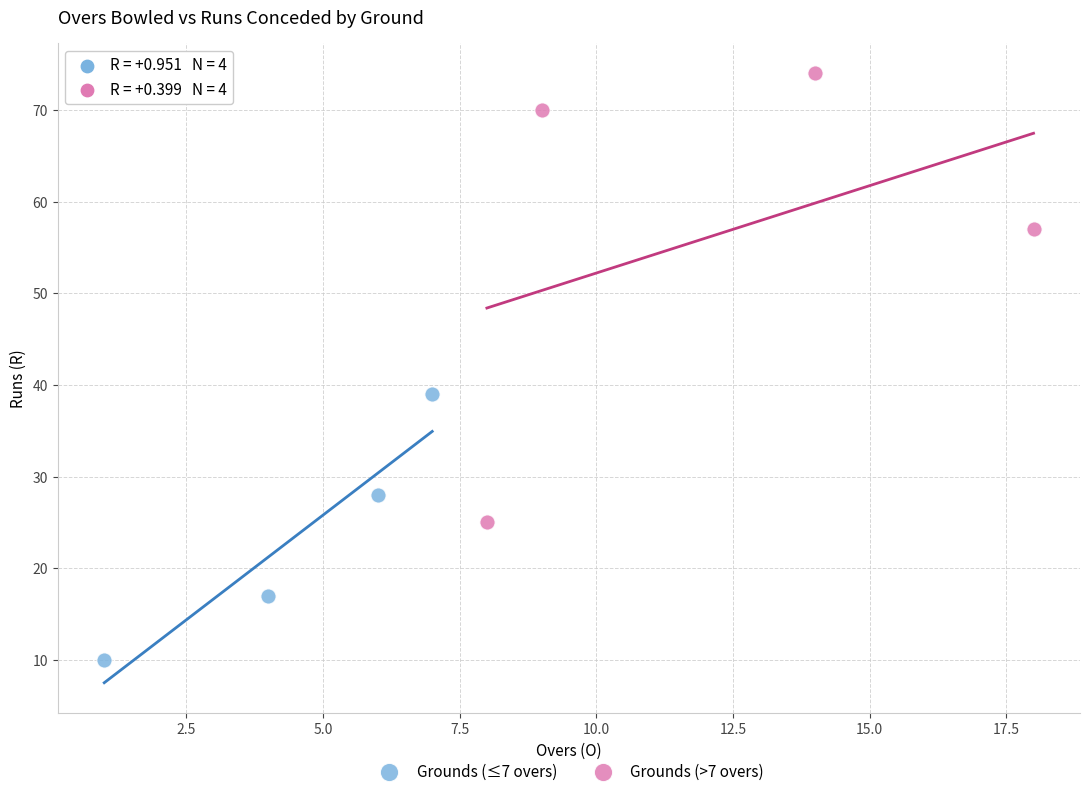

Which series has the largest Y range (max minus min)?

Grounds (>7 overs)